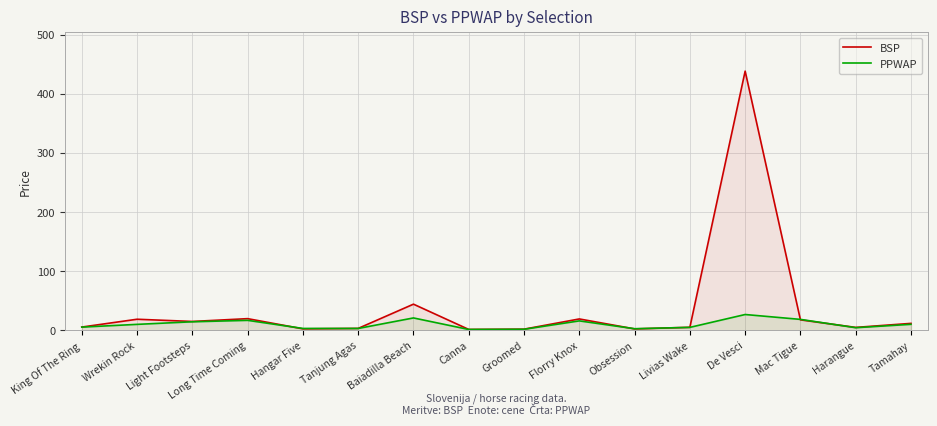

Is it true that PPWAP equals 3.4 at Tanjung Agas?

True